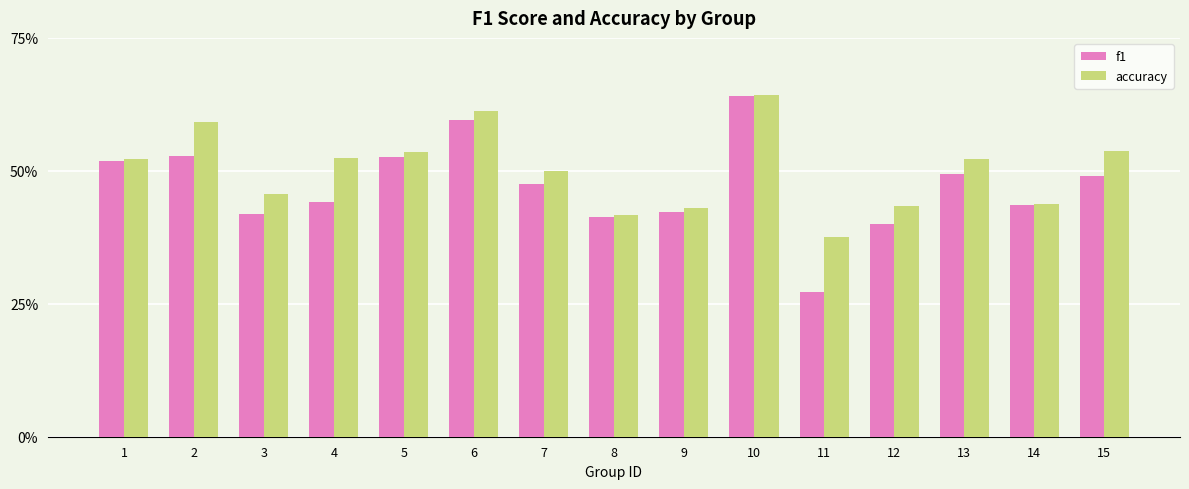

Does the chart contain any negative values?

No